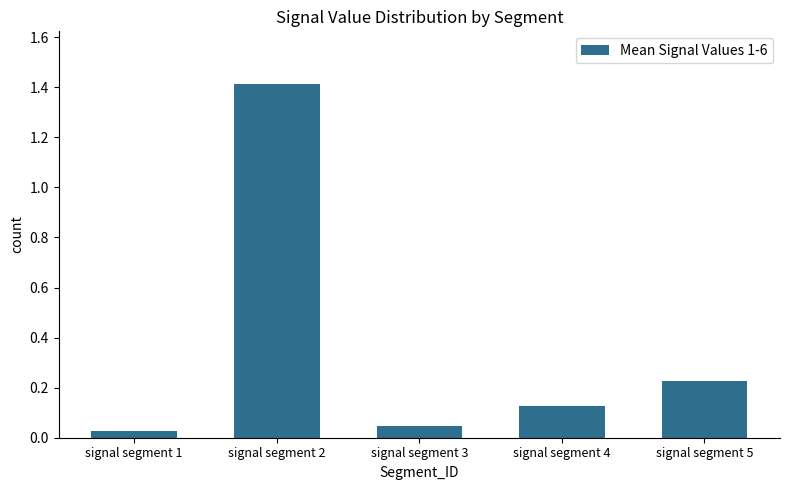

True or false: the data shows 0.3 at signal segment 5.

False